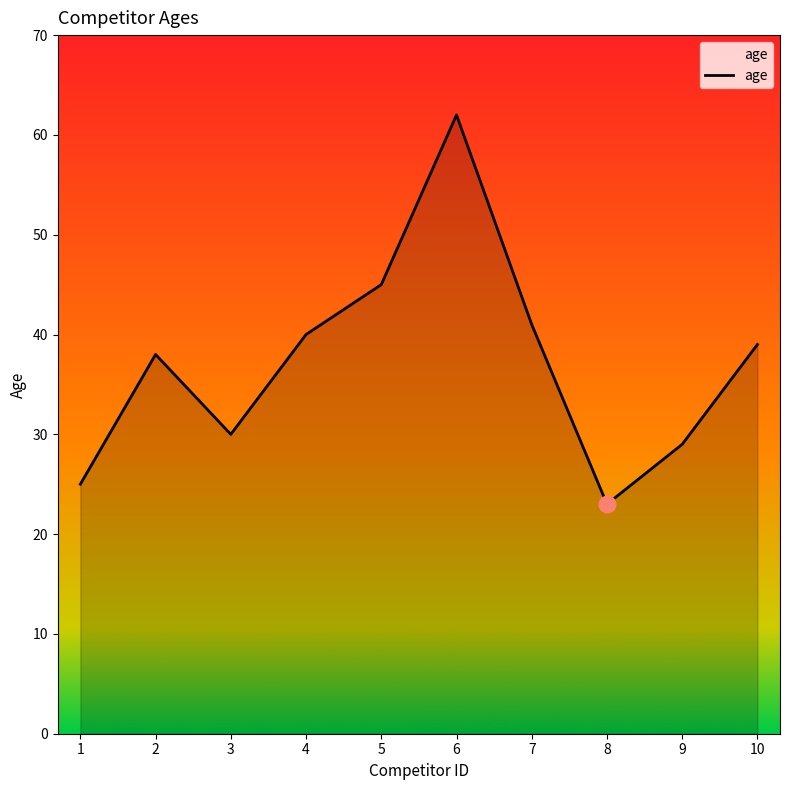

What is the change in value from 8 to 10?

+16